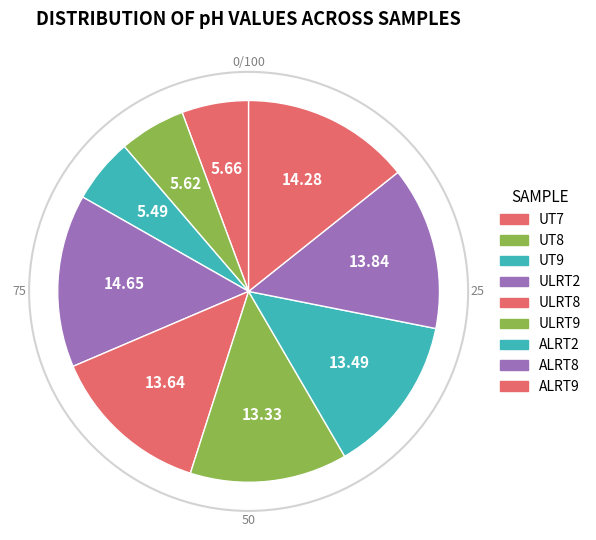

What is the change in value from UT8 to UT9?

-0.1